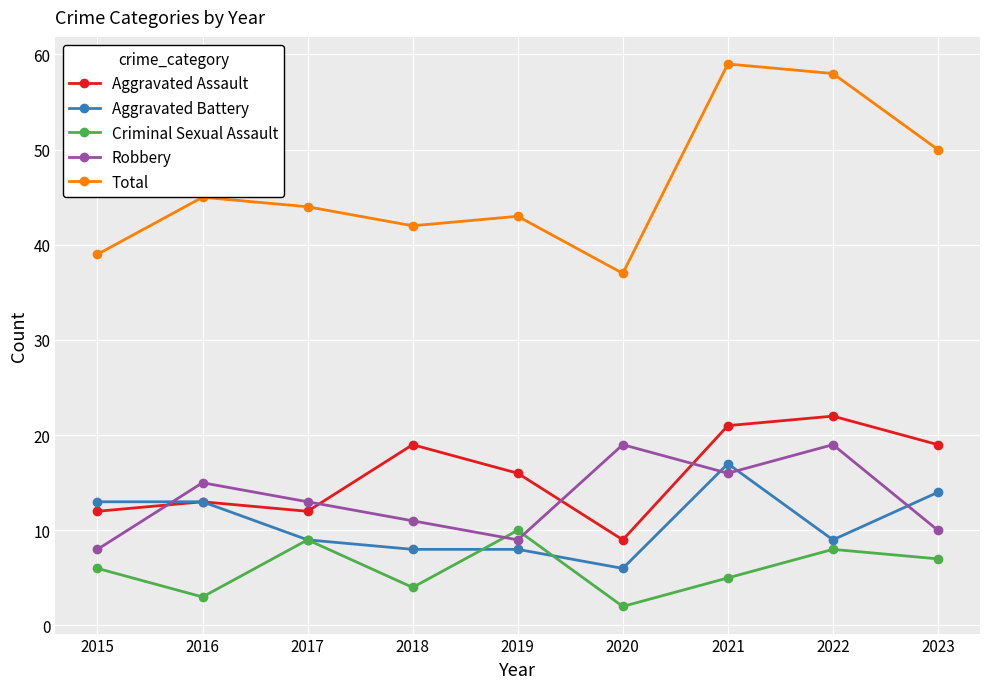

What is the sum of all Robbery values?

120